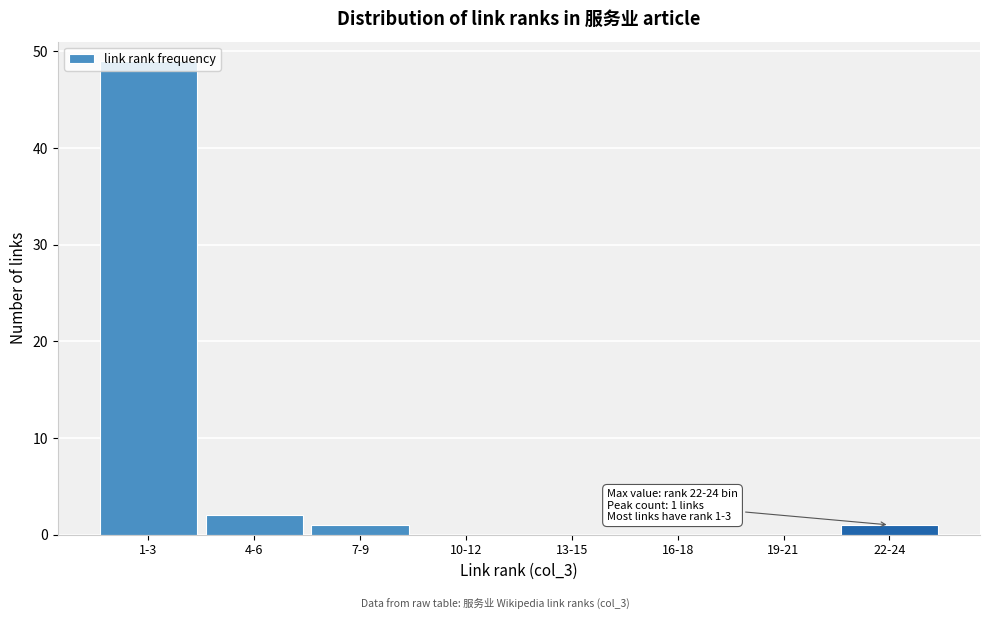

What is the greatest value displayed?

49